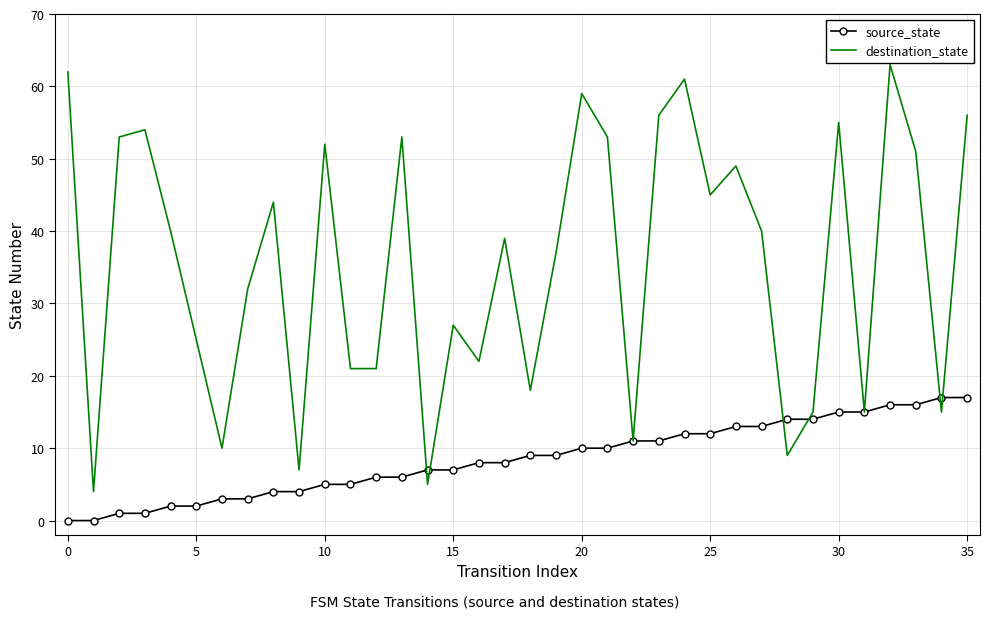

True or false: destination_state has more than 2 points higher than both neighbors.

True